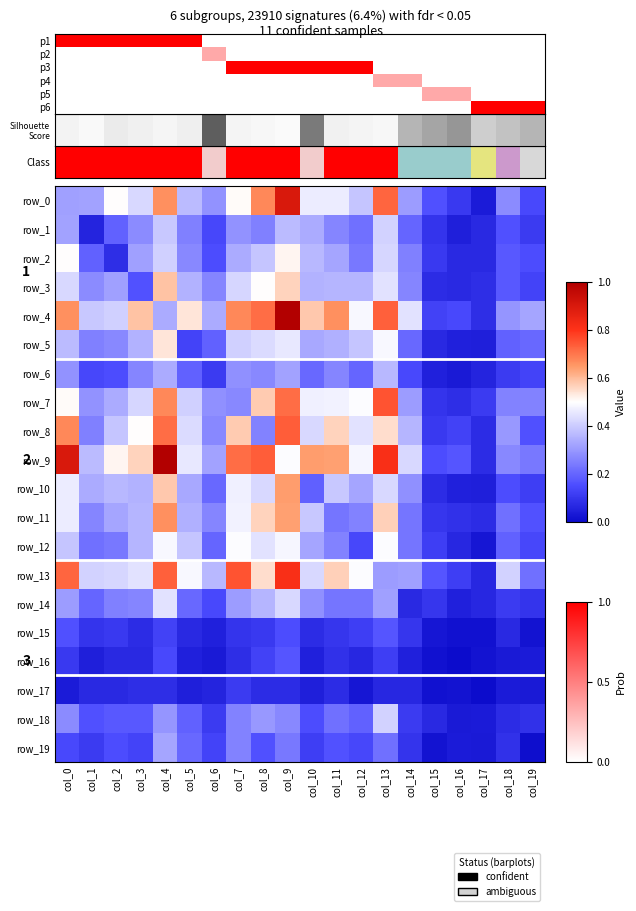

Is it true that row_11 equals 0.3 at col_1?

True